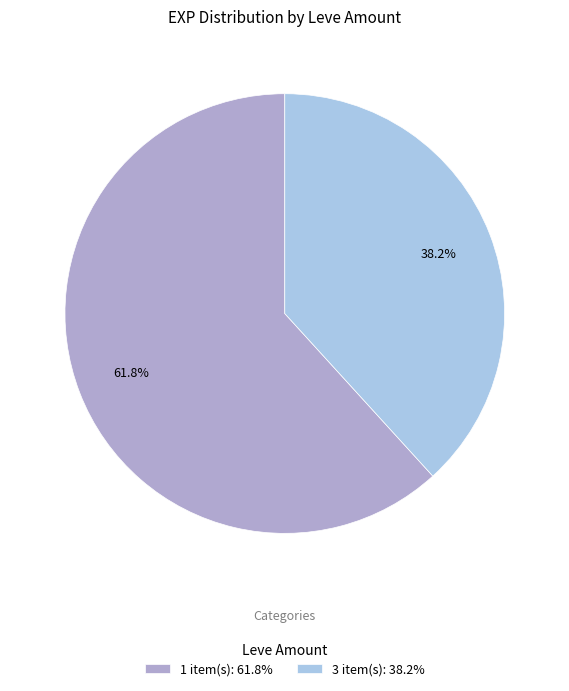

What is the ratio of the value at 1 item(s): 61.8% to the value at 3 item(s): 38.2%?

1.6